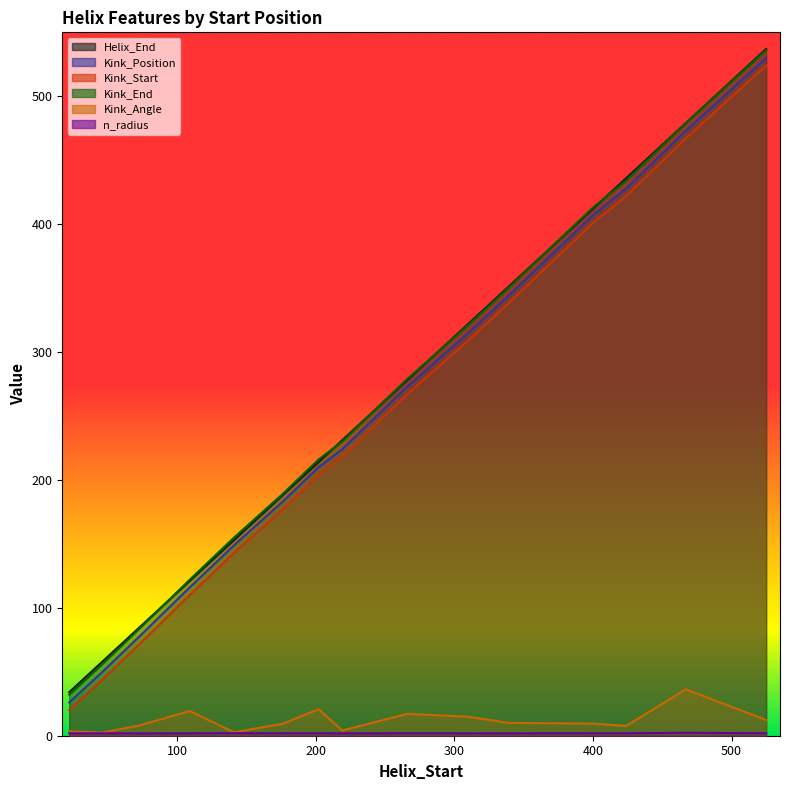

Between 176 and 339, which is larger?

339